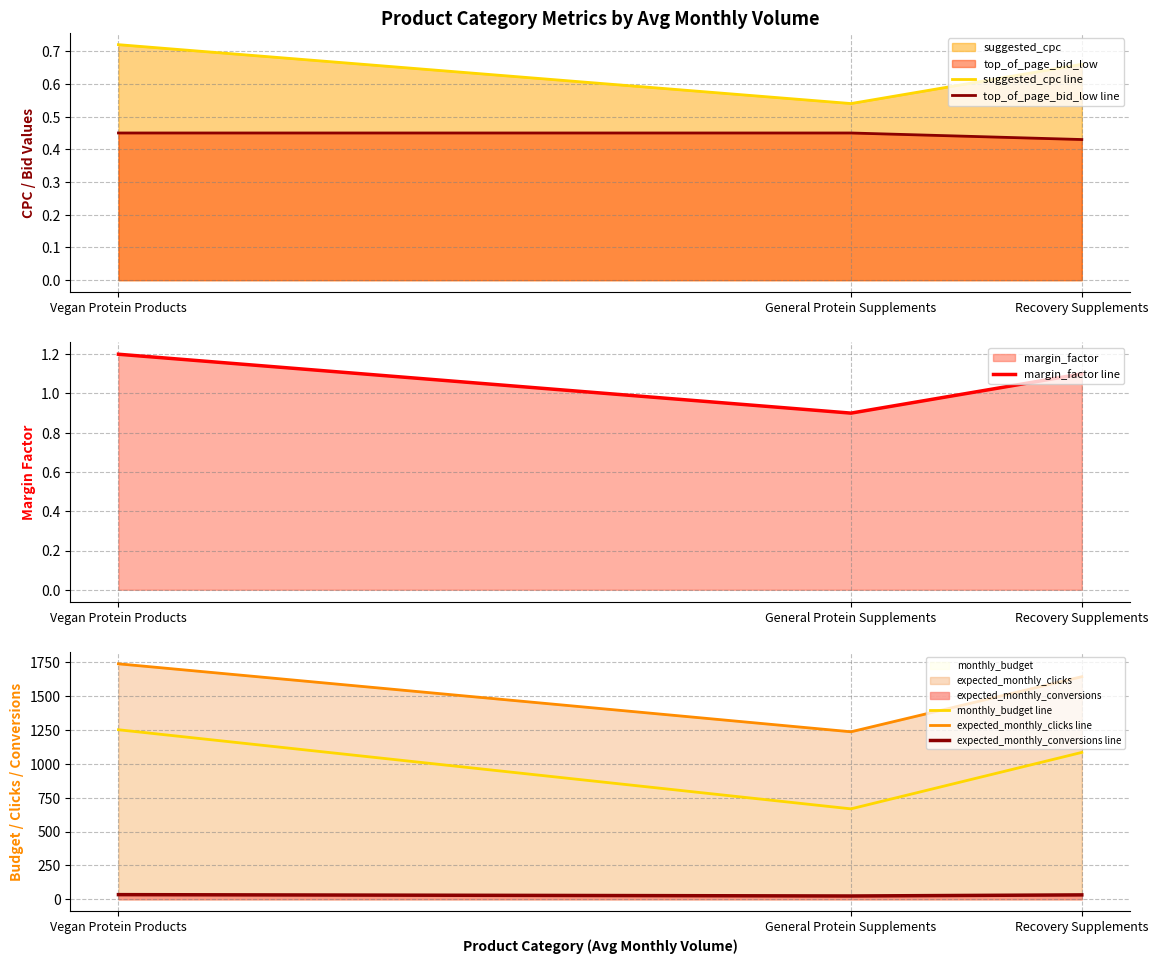

What is the smallest value displayed?

0.4